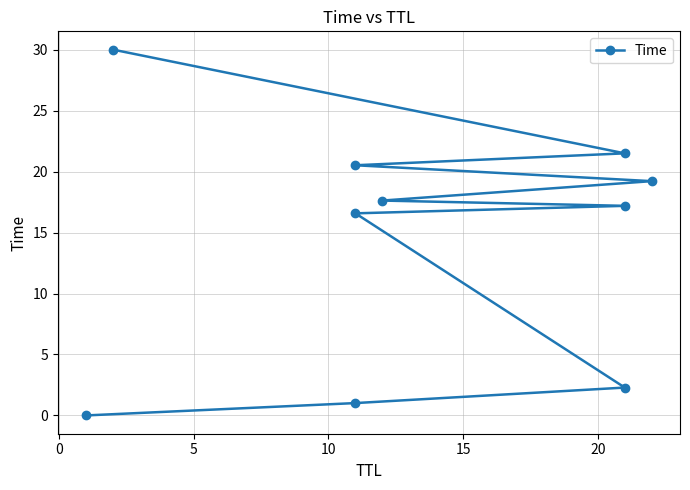

Reading left to right, transcribe all the data shown in this chart.

0.0	1.0	2.3	16.6	17.2	17.6	19.2	20.5	21.5	30.0